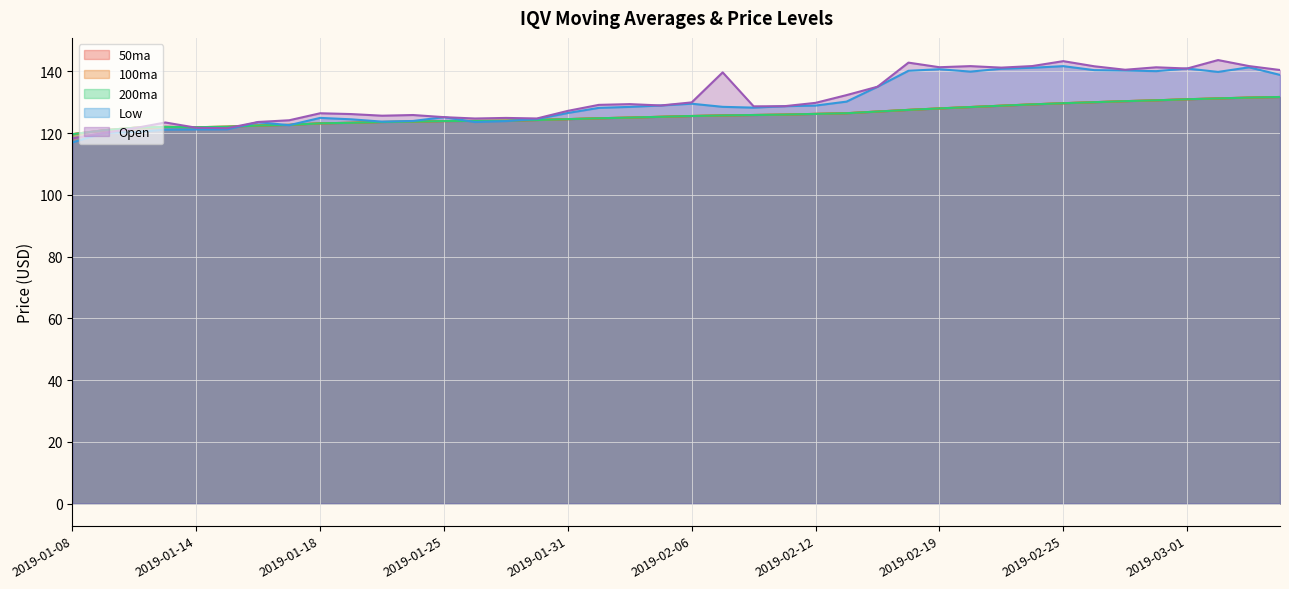

Read the Low value at 2019-01-17.

122.6